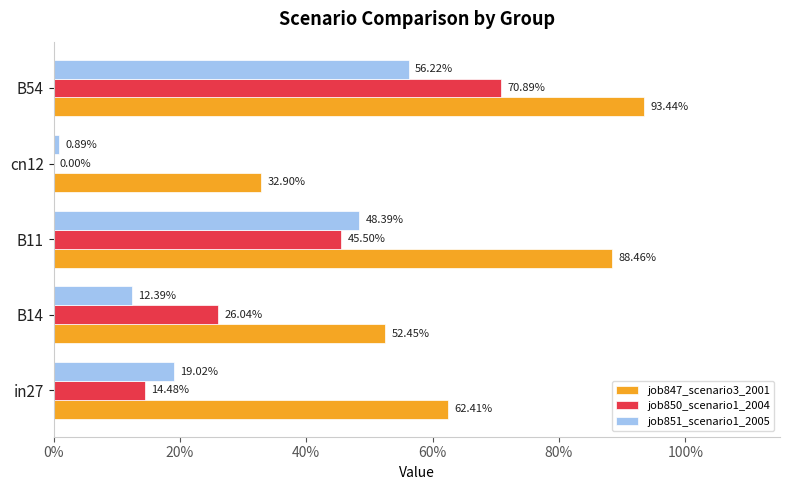

What are all the series names shown in the legend?

job847_scenario3_2001, job850_scenario1_2004, job851_scenario1_2005